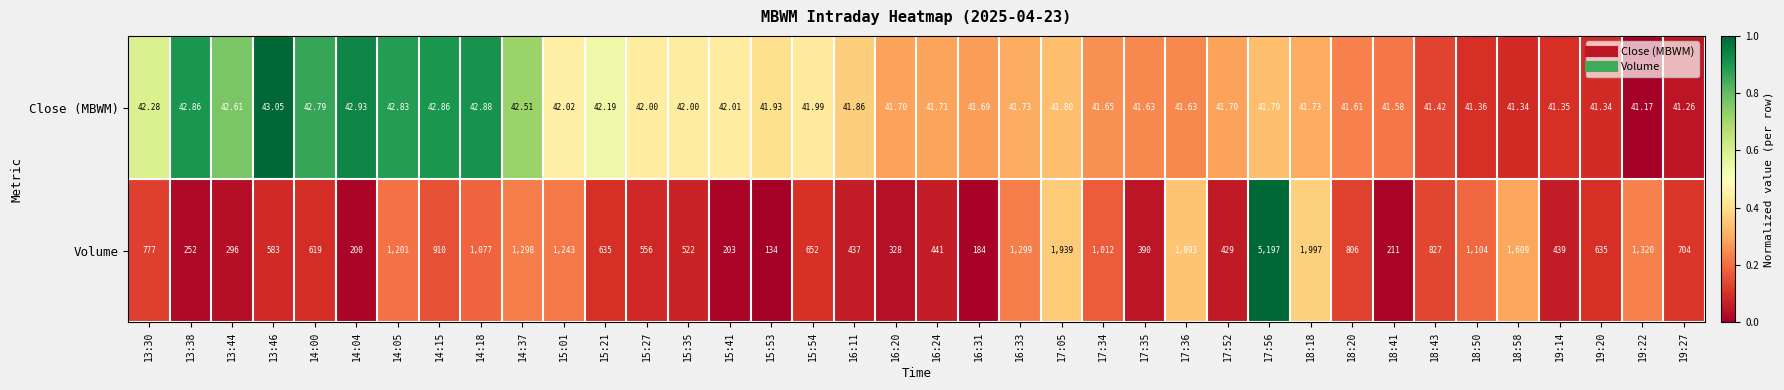

Between 13:38 and 17:35, which series saw the biggest shift?

Volume